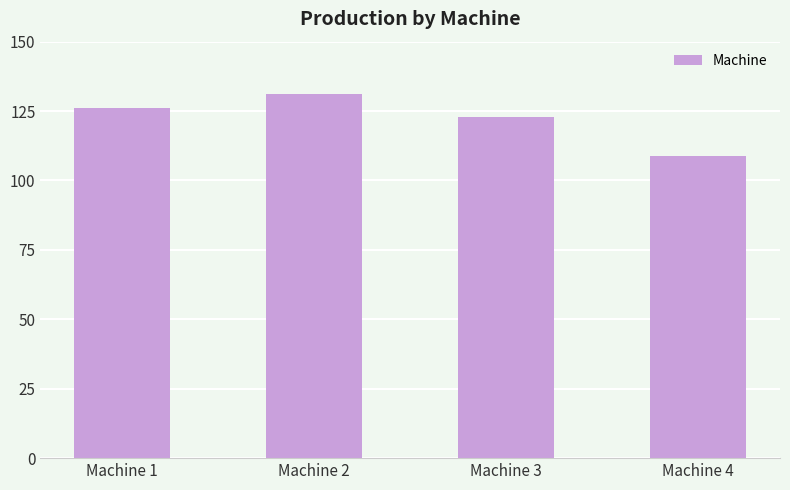

What is the average value?

122